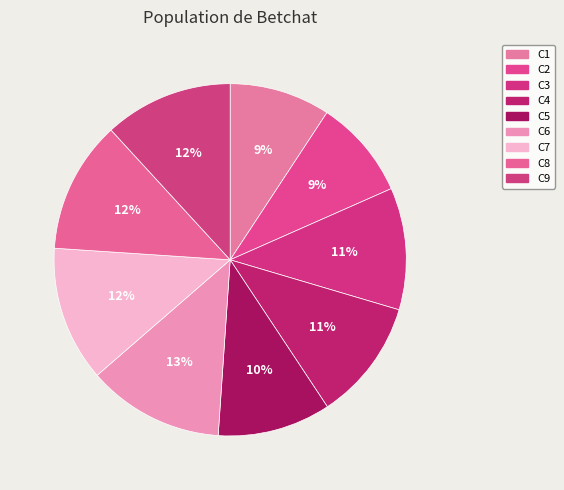

Approximately how many times larger is the value at C1 compared to C9?

0.8